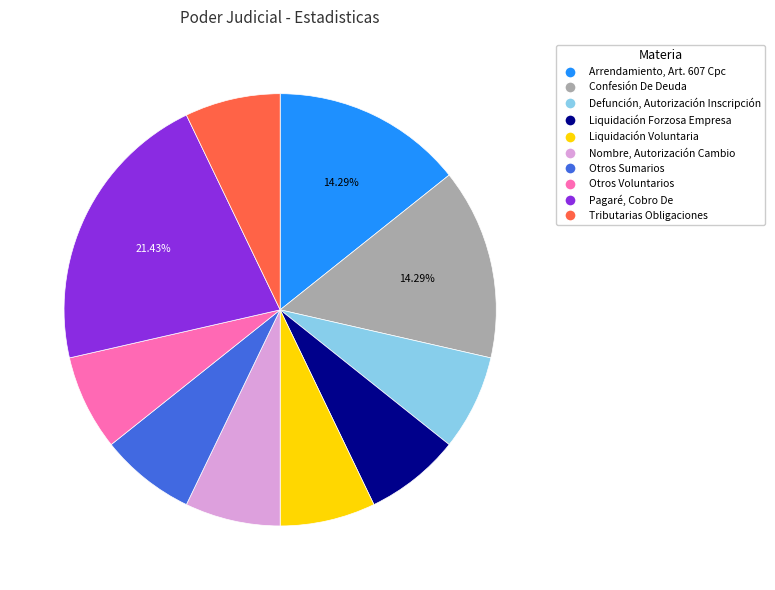

Is there any slice that represents more than half of the pie?

No